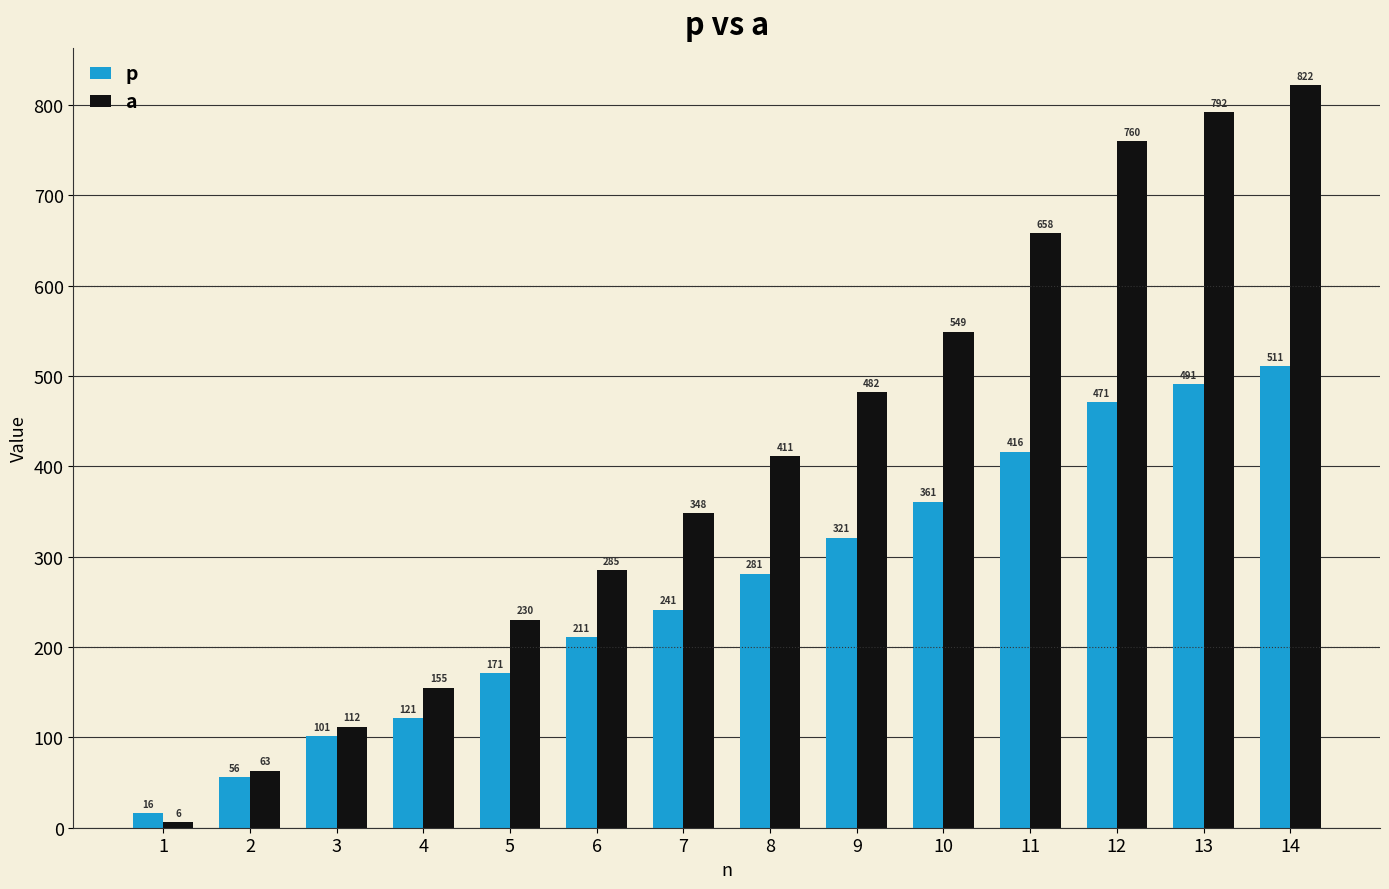

List the series in order of their peak value, lowest first.

p, а